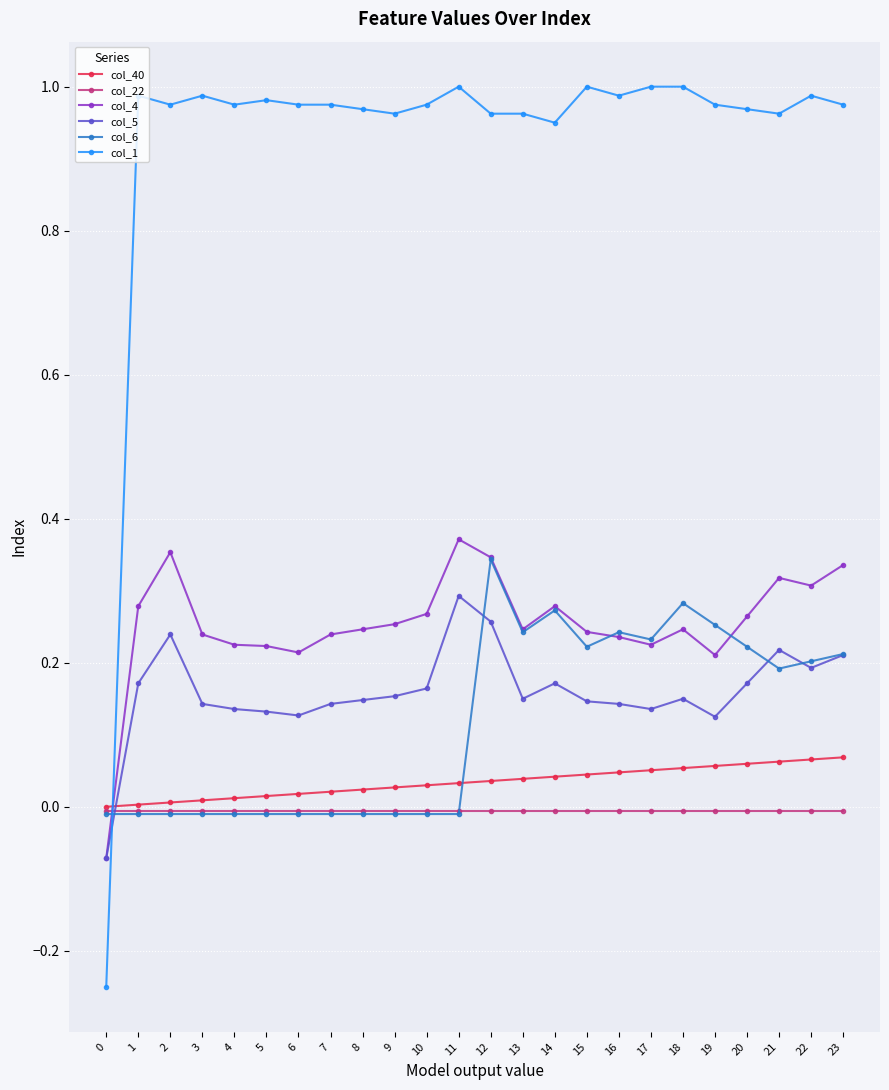

The value of col_1 at 16 is 1.5. True or false?

False